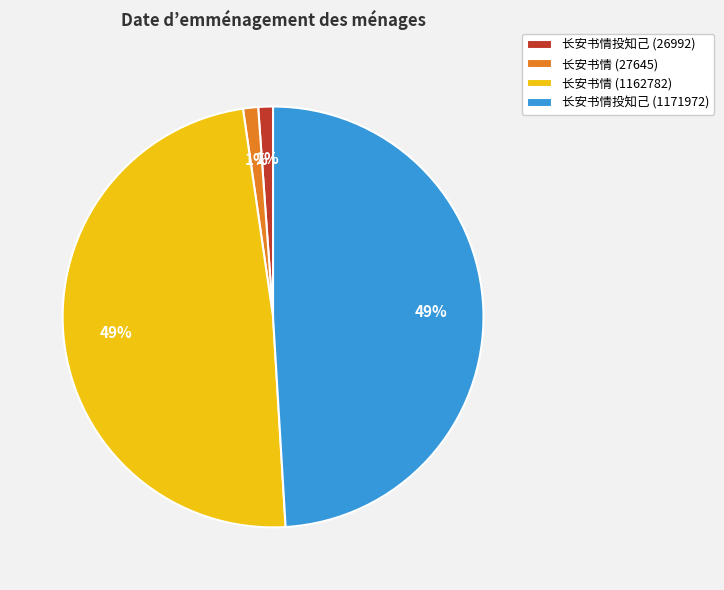

To the nearest percent, what portion does 长安书情 (27645) represent?

1%